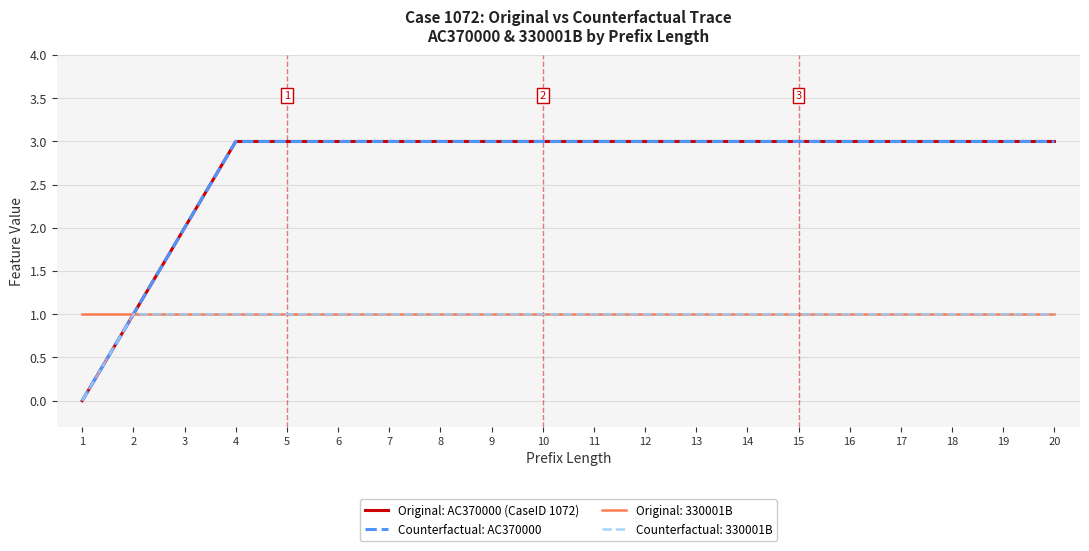

Does the chart have visible grid lines?

Yes